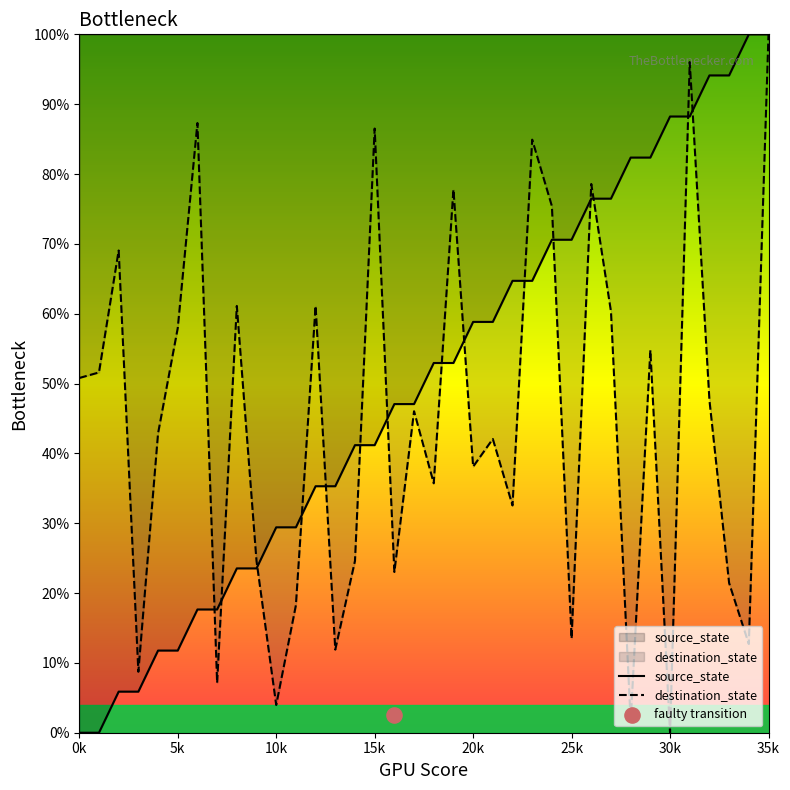

The destination_state series shows 8.7 at 25k. True or false?

False